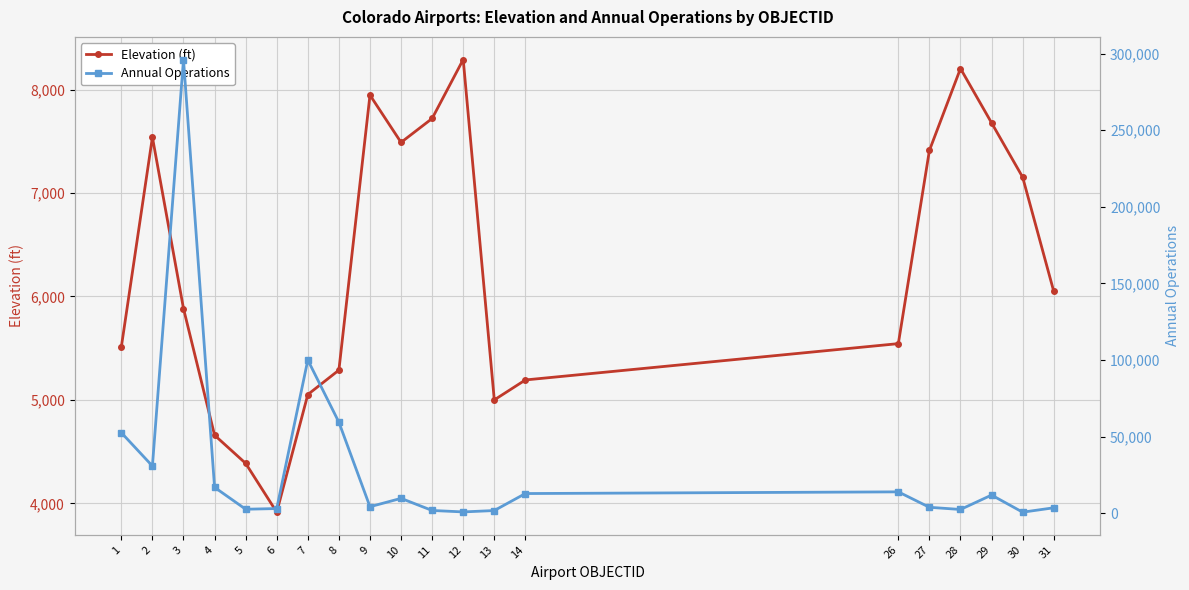

What is the value of the Elevation (ft) point at the 11th from the left?

7720